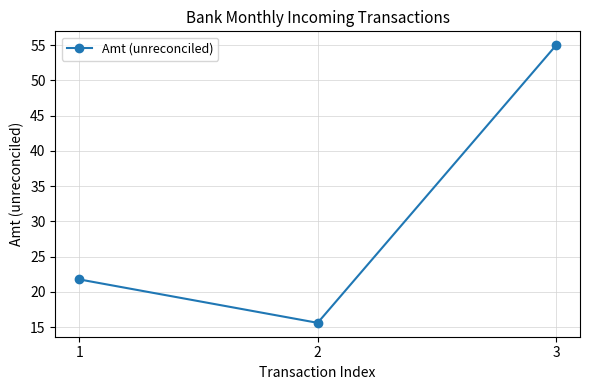

What is the value of the 3rd point from the left?

55.0